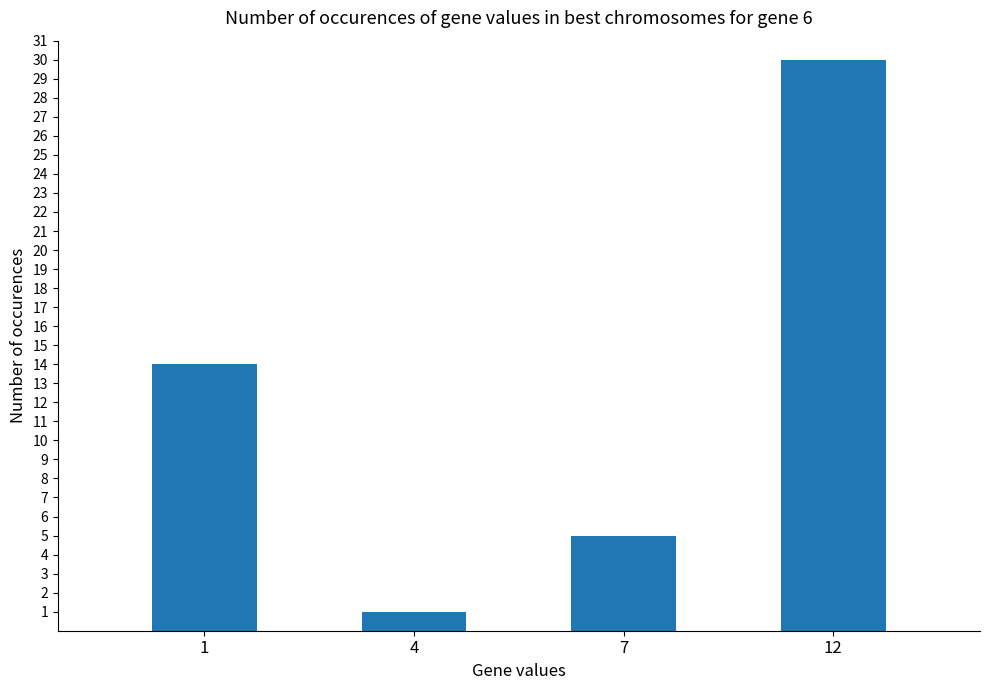

What is the sum of all values?

50